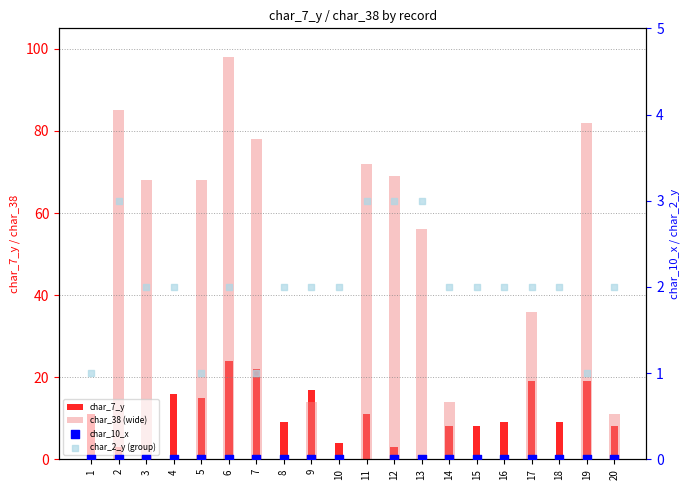

At which category is the sum across all series the highest?

6